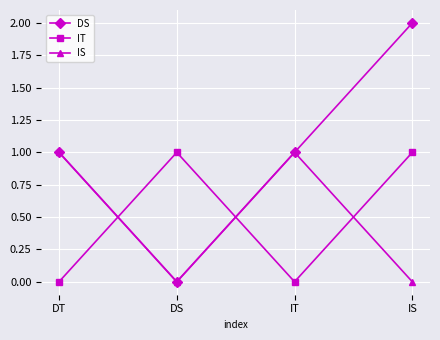

What is the label of the 2nd point from the left?

DS